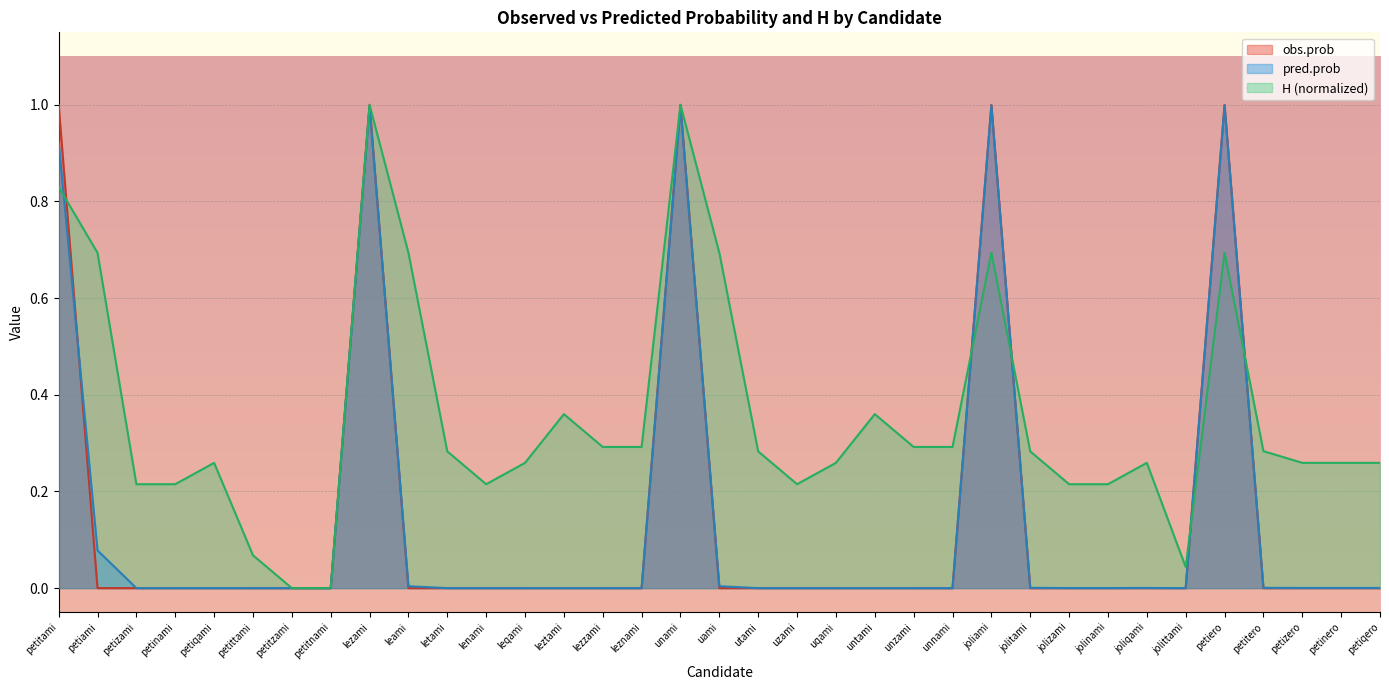

What are all the series names shown in the legend?

obs.prob, pred.prob, H (normalized)